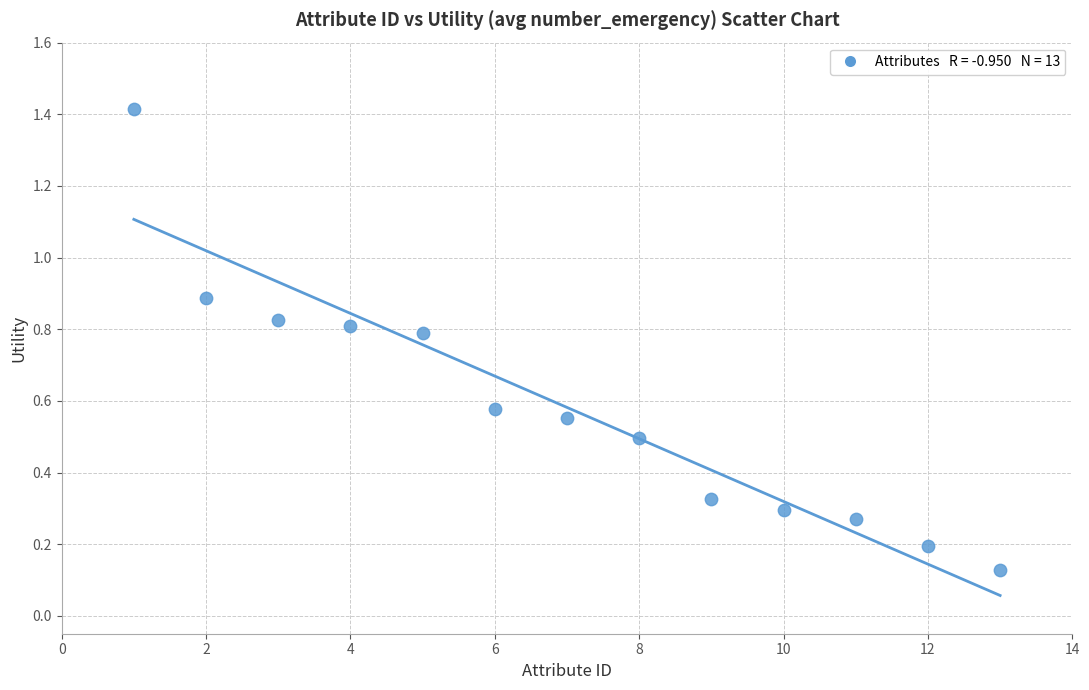

What is the range of X values (max minus min)?

12.0